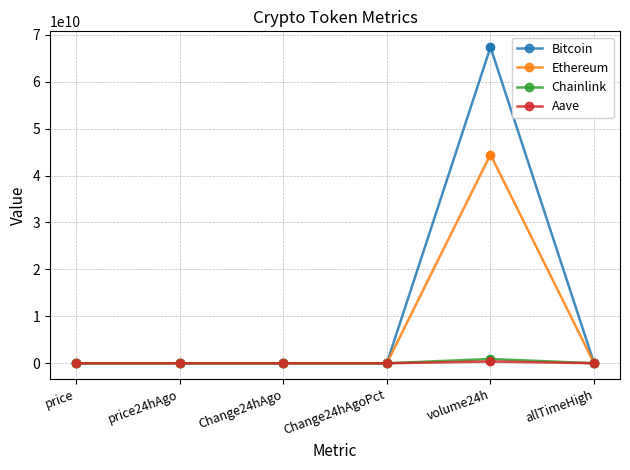

Which series has the largest total across all categories?

Bitcoin